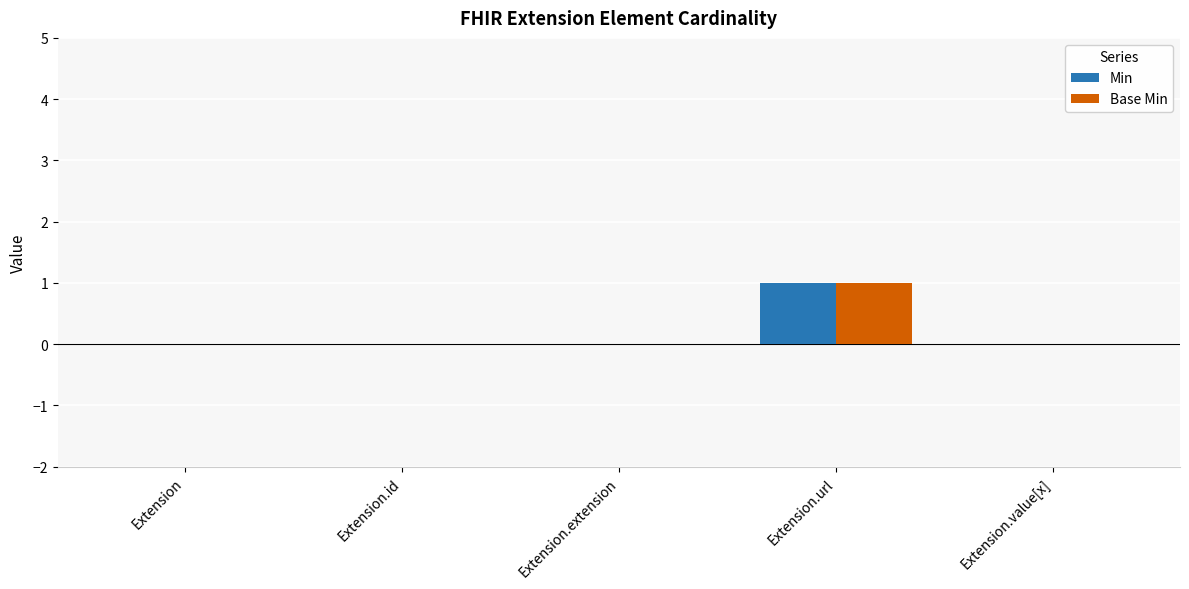

How many categories are shown in the chart?

5